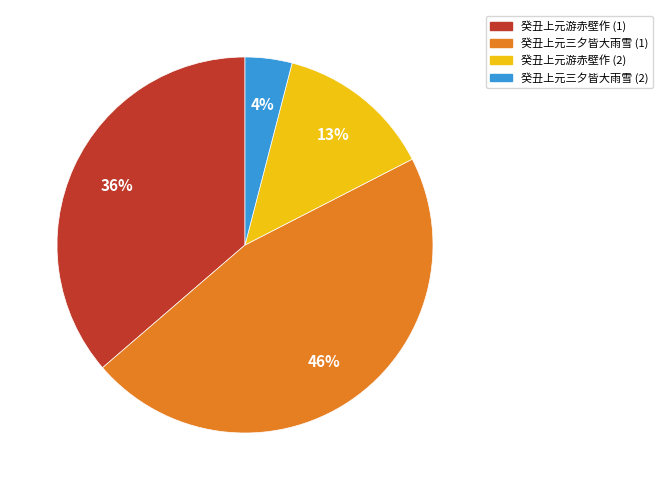

Count the number of slices in the pie.

4